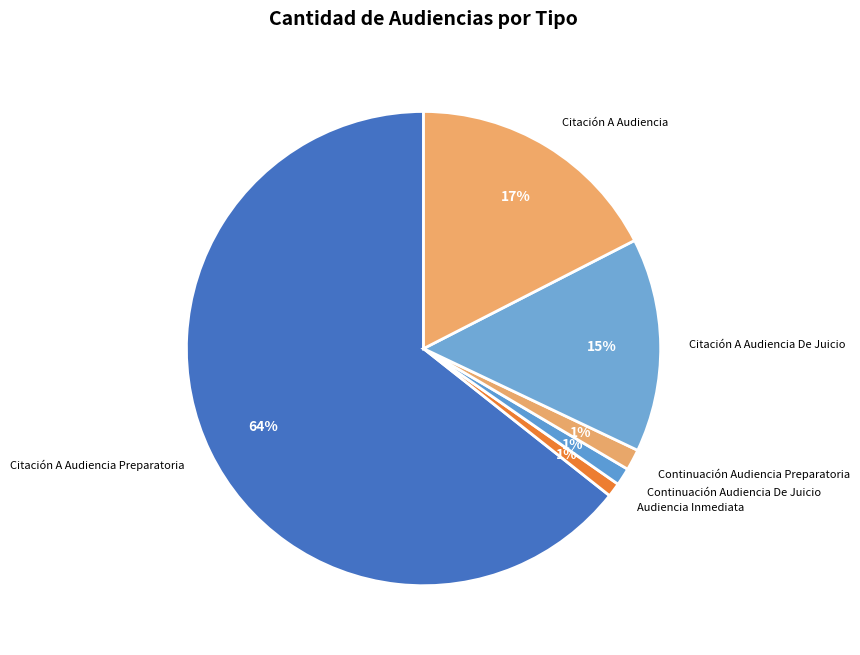

To the nearest percent, what is the difference between the Citación A Audiencia and Continuación Audiencia De Juicio slice percentages?

16%